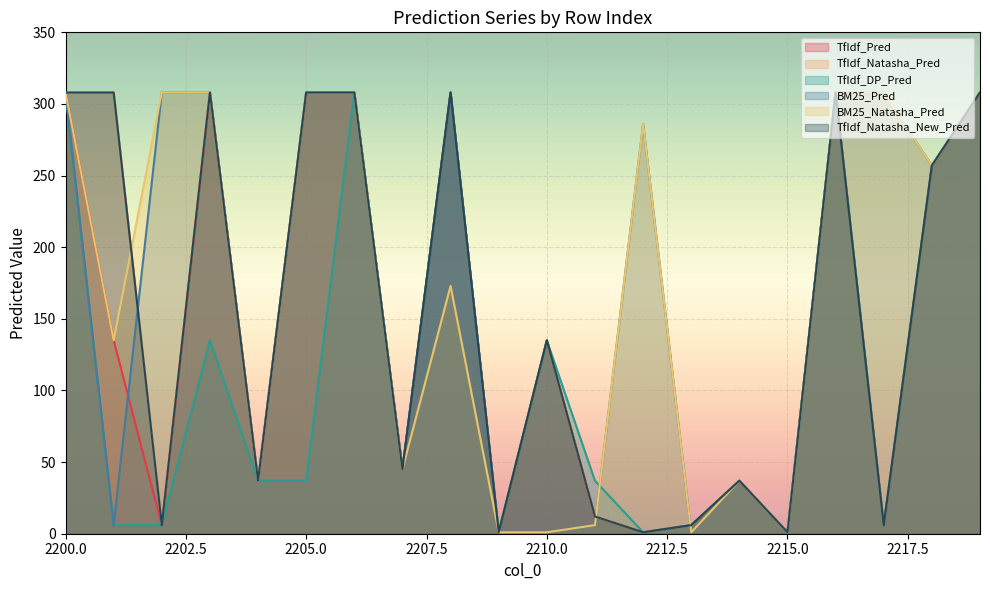

What is the spread (max minus min) of values at 2217?

302